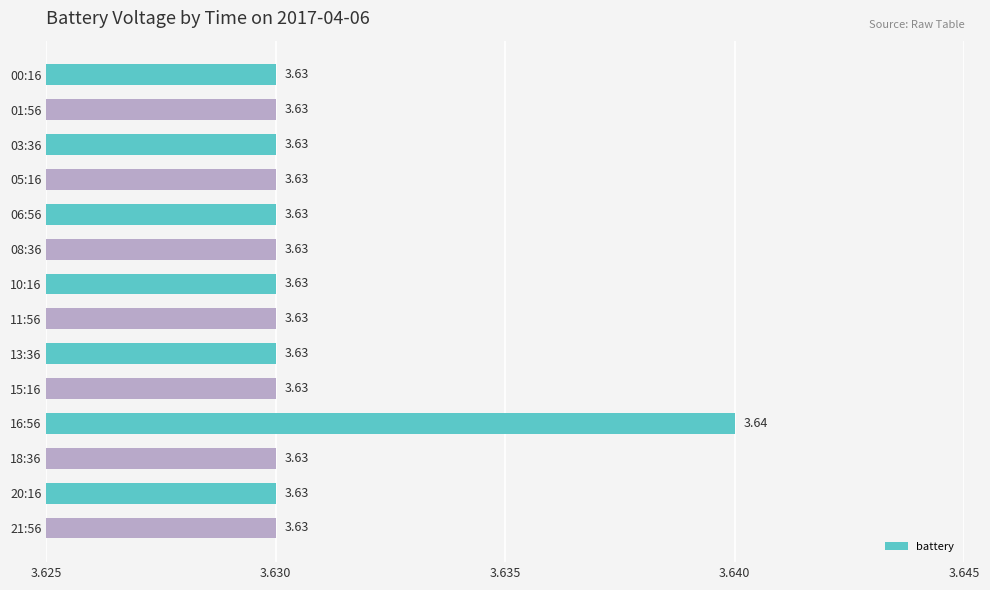

What is the sum of all values?

50.8